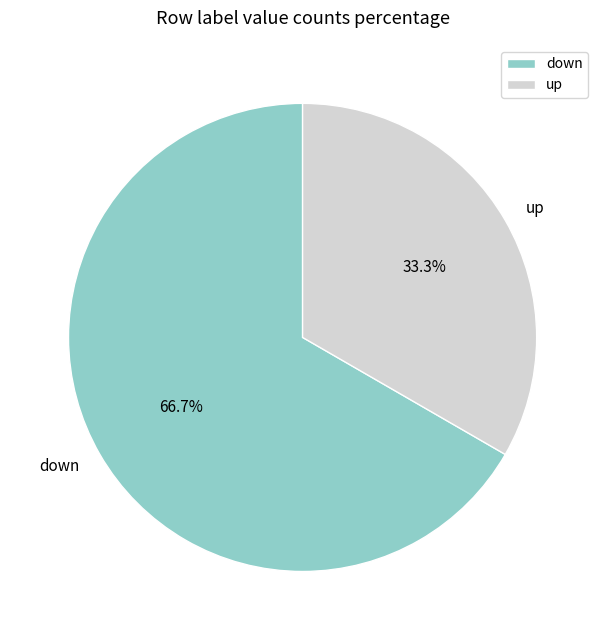

Between down and up, which is larger?

down